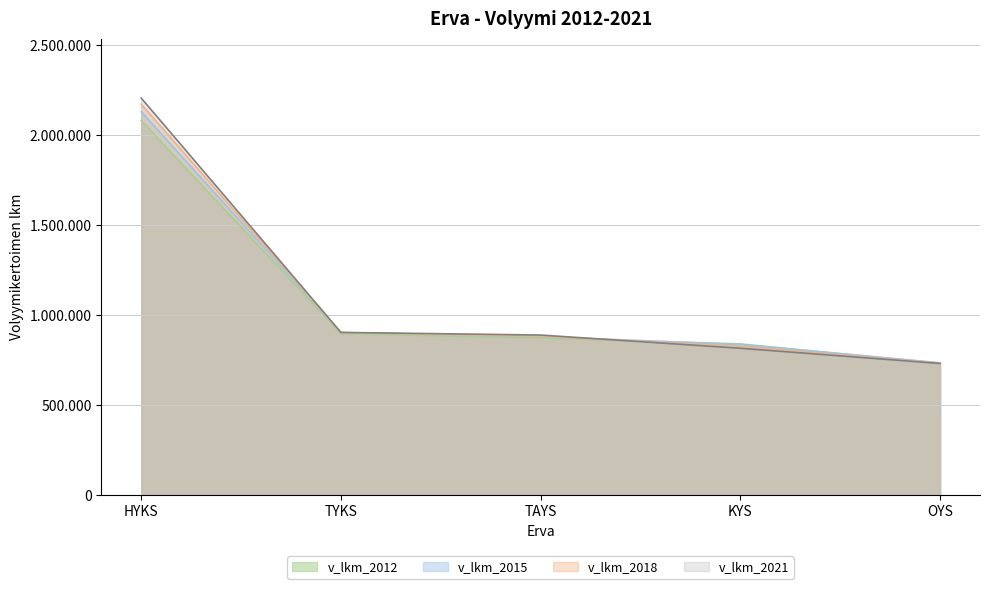

What is the value of the v_lkm_2021 point at the 4th from the left?

816015